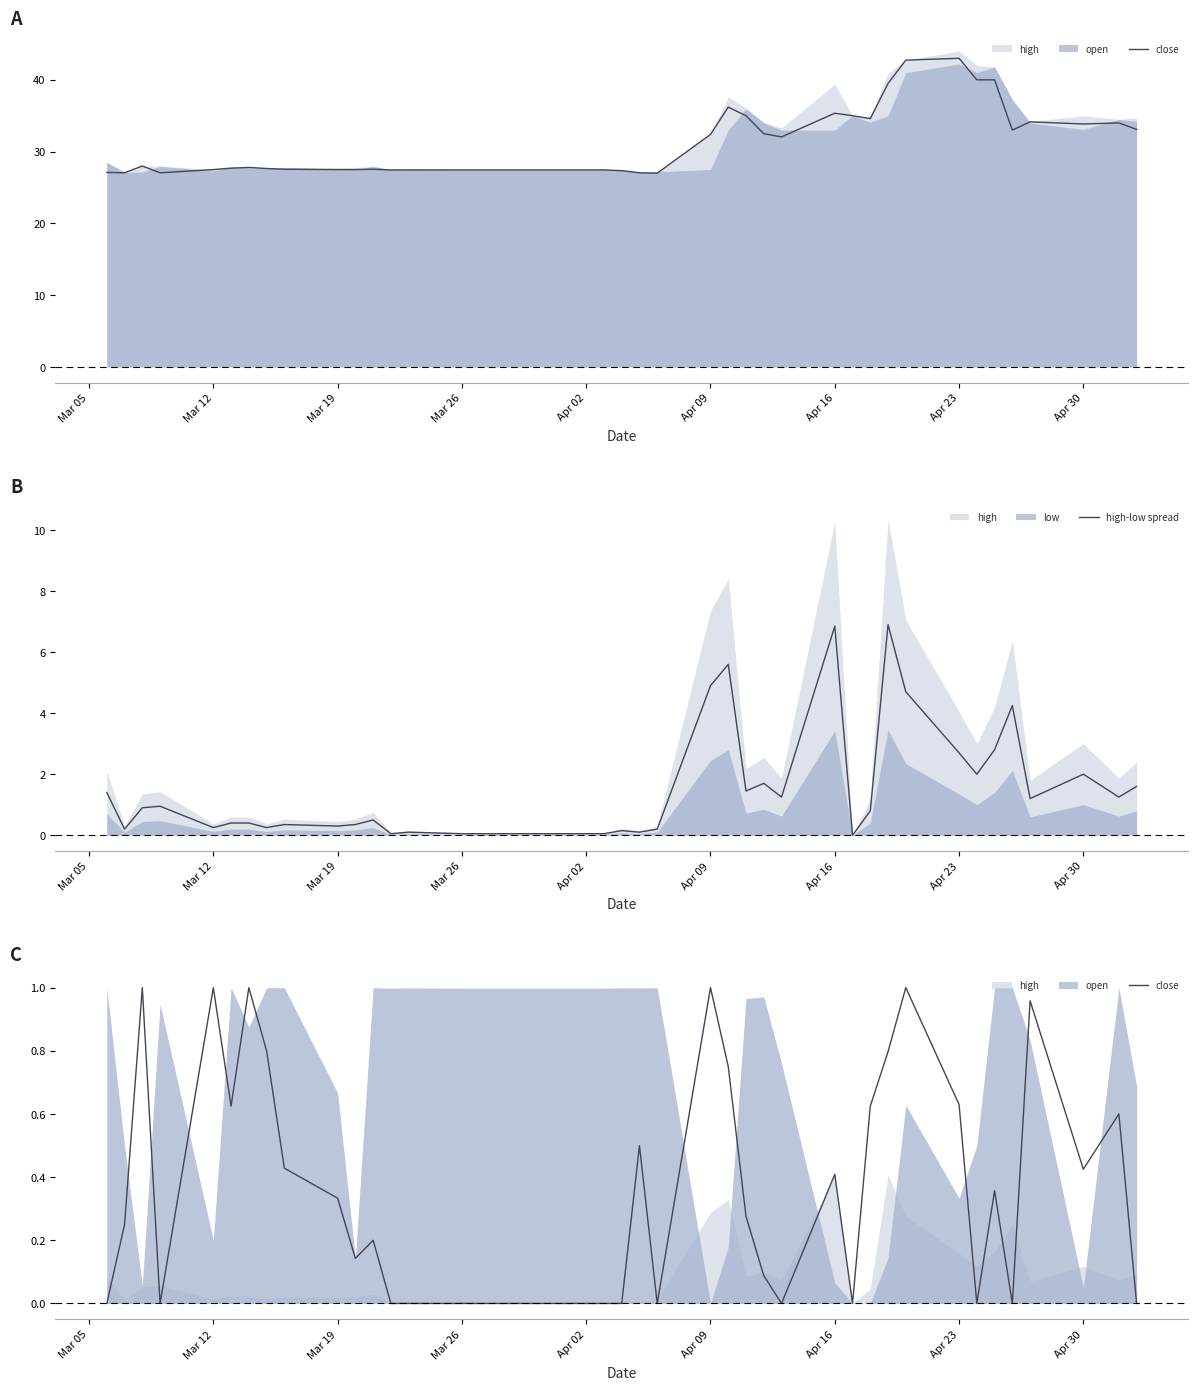

How many interior local valleys does the close series have?

9